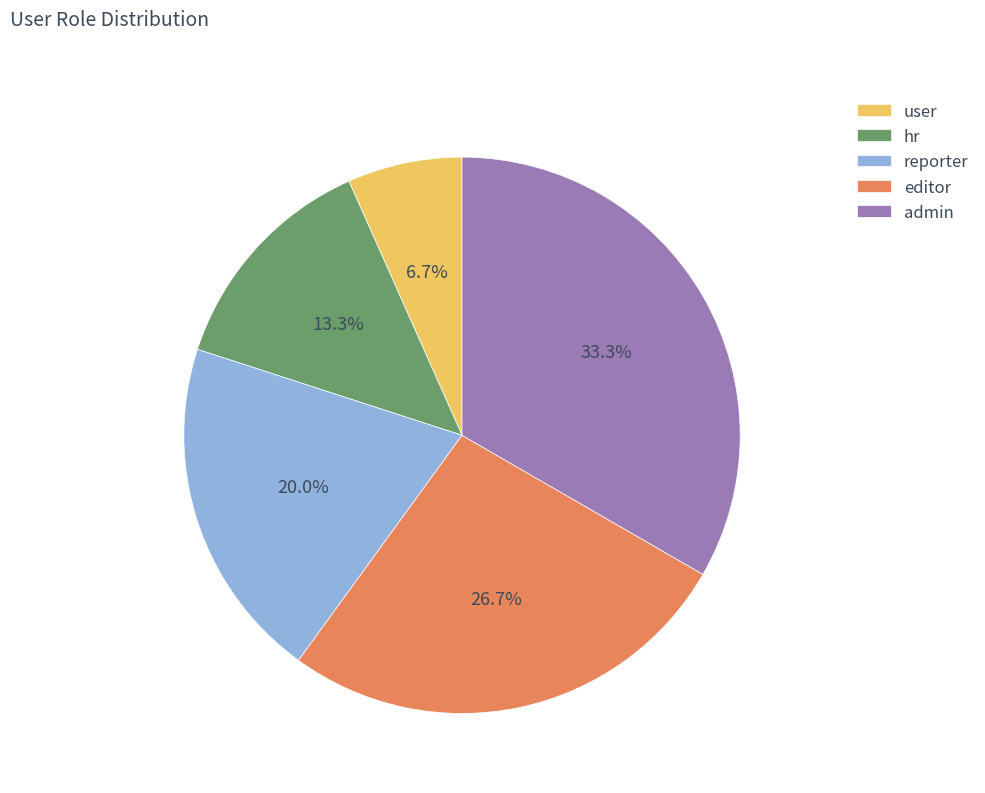

Combined, do editor and reporter account for over 50%?

No